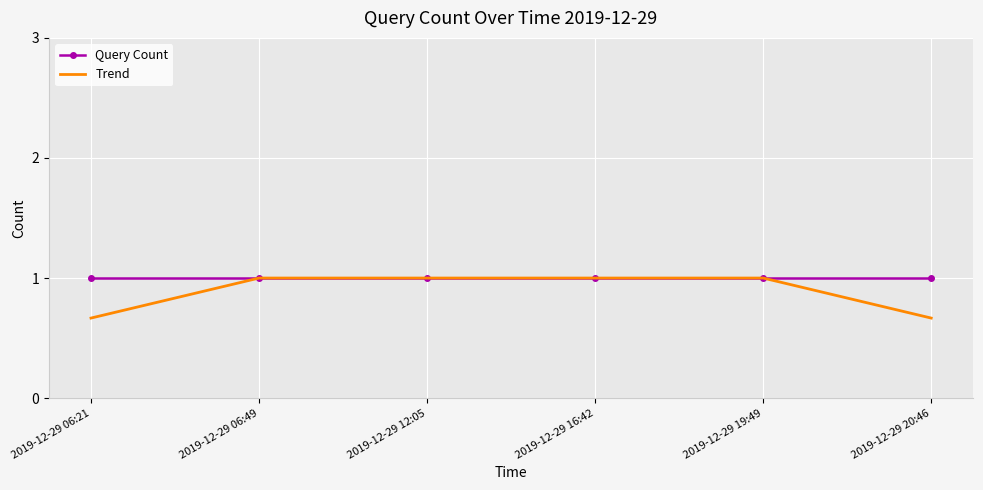

Rank the series at 2019-12-29 20:46 from lowest to highest value.

Trend, Query Count